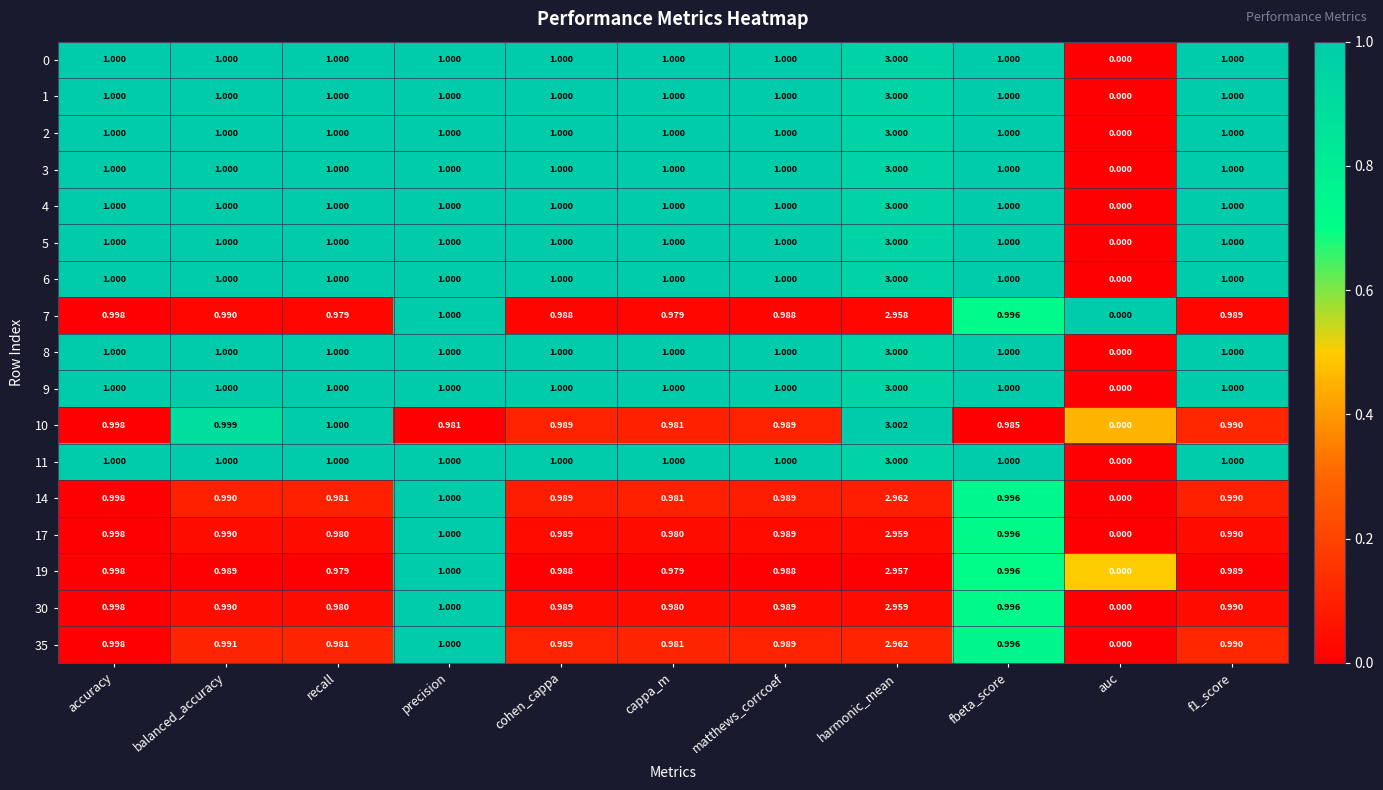

Which category has the highest value across all series?

harmonic_mean